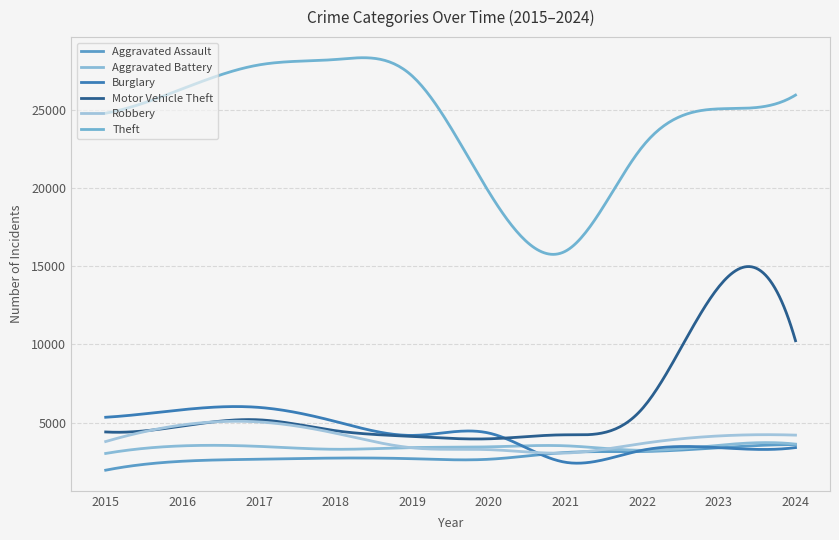

True or false: Burglary and Theft intersect in this chart.

False